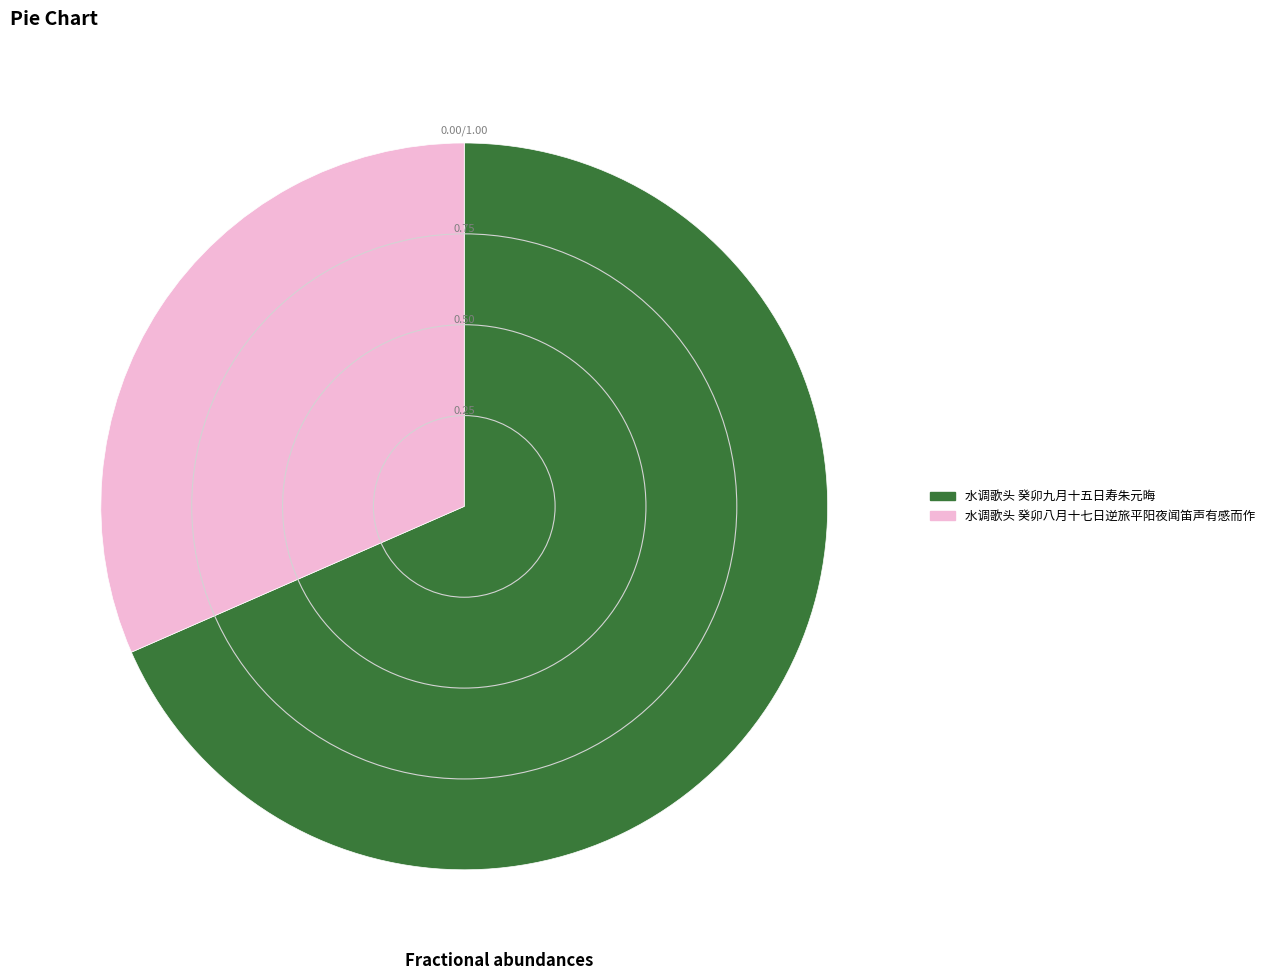

Combined, do 水调歌头 癸卯八月十七日逆旅平阳夜闻笛声有感而作 and 水调歌头 癸卯九月十五日寿朱元晦 account for over 50%?

Yes